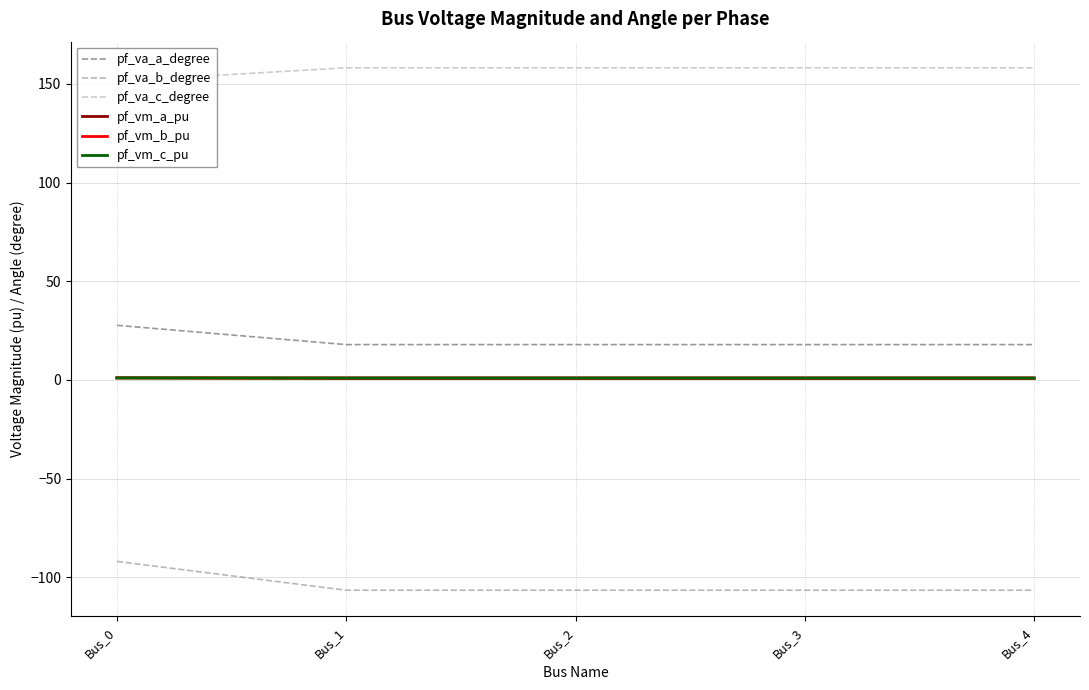

The value of pf_va_b_degree at Bus_1 is -106.5. True or false?

True